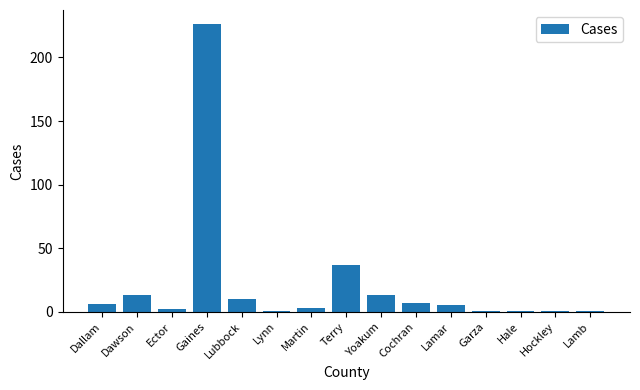

What is the label of the 11th bar from the right?

Lubbock